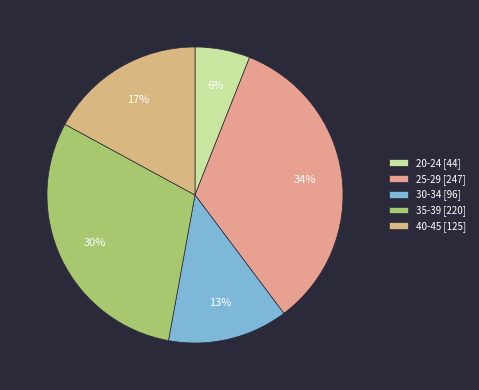

How many segments does this pie chart have?

5